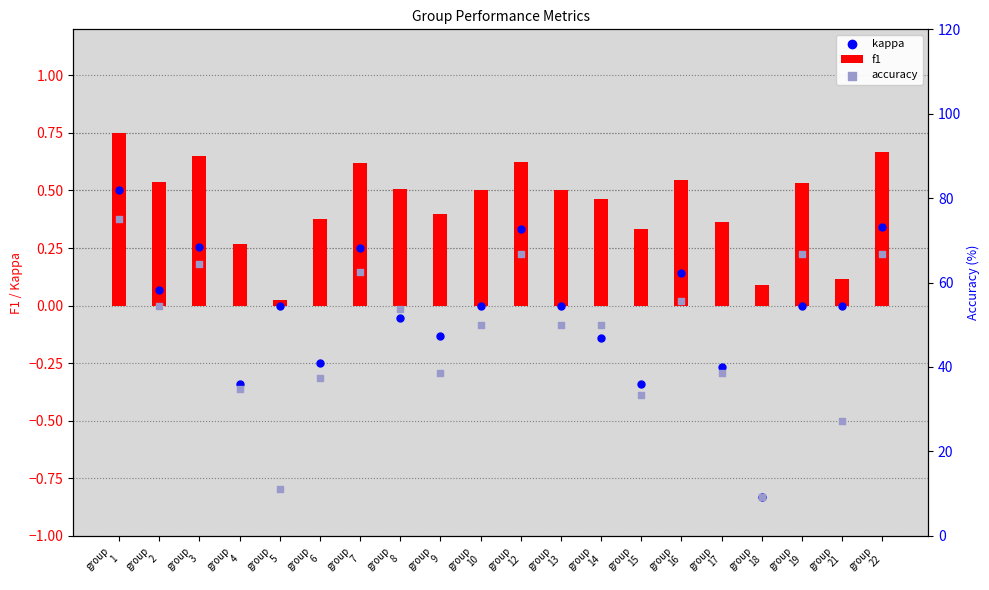

Which series contains the lowest Y value?

kappa